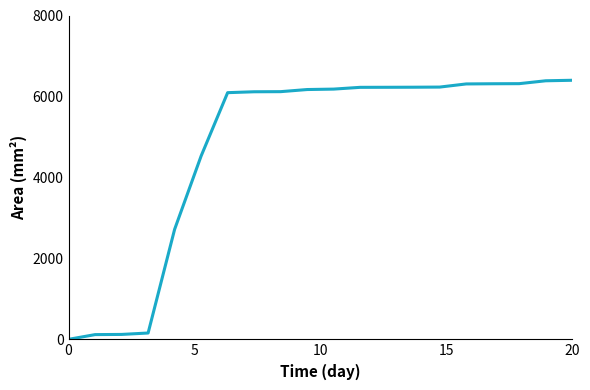

What is the smallest value displayed?

0.6